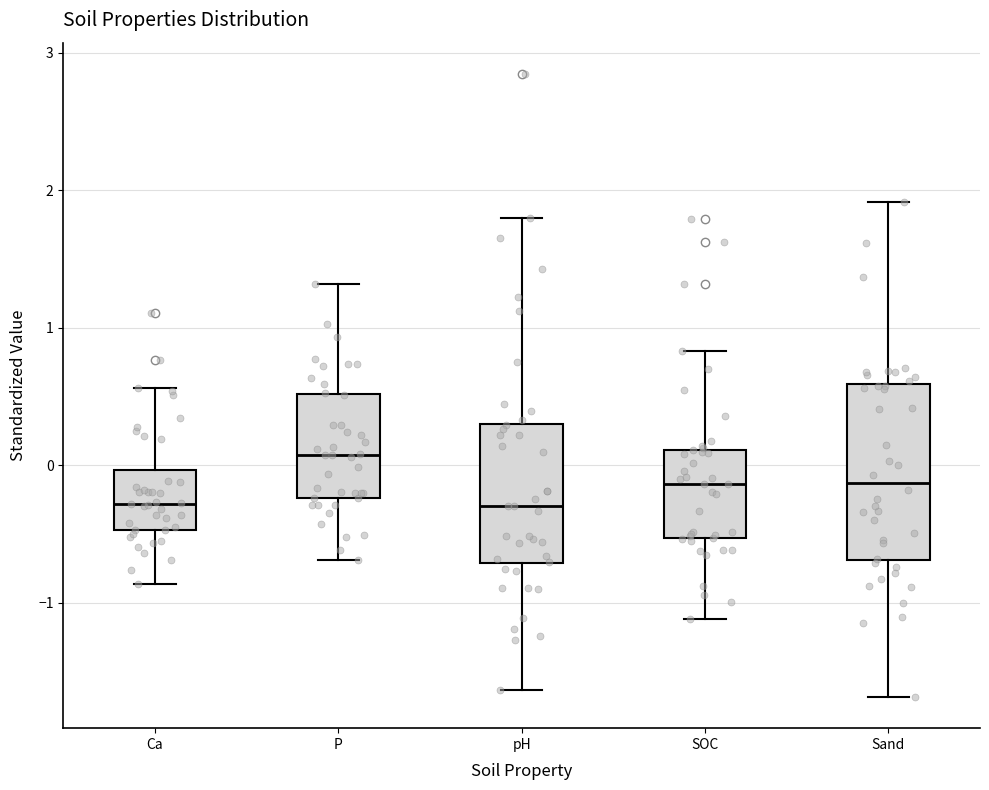

Where is the upper edge of the box for P on the y-axis? The values are not printed on the chart, so give them approximately, as read against the axis.

0.5